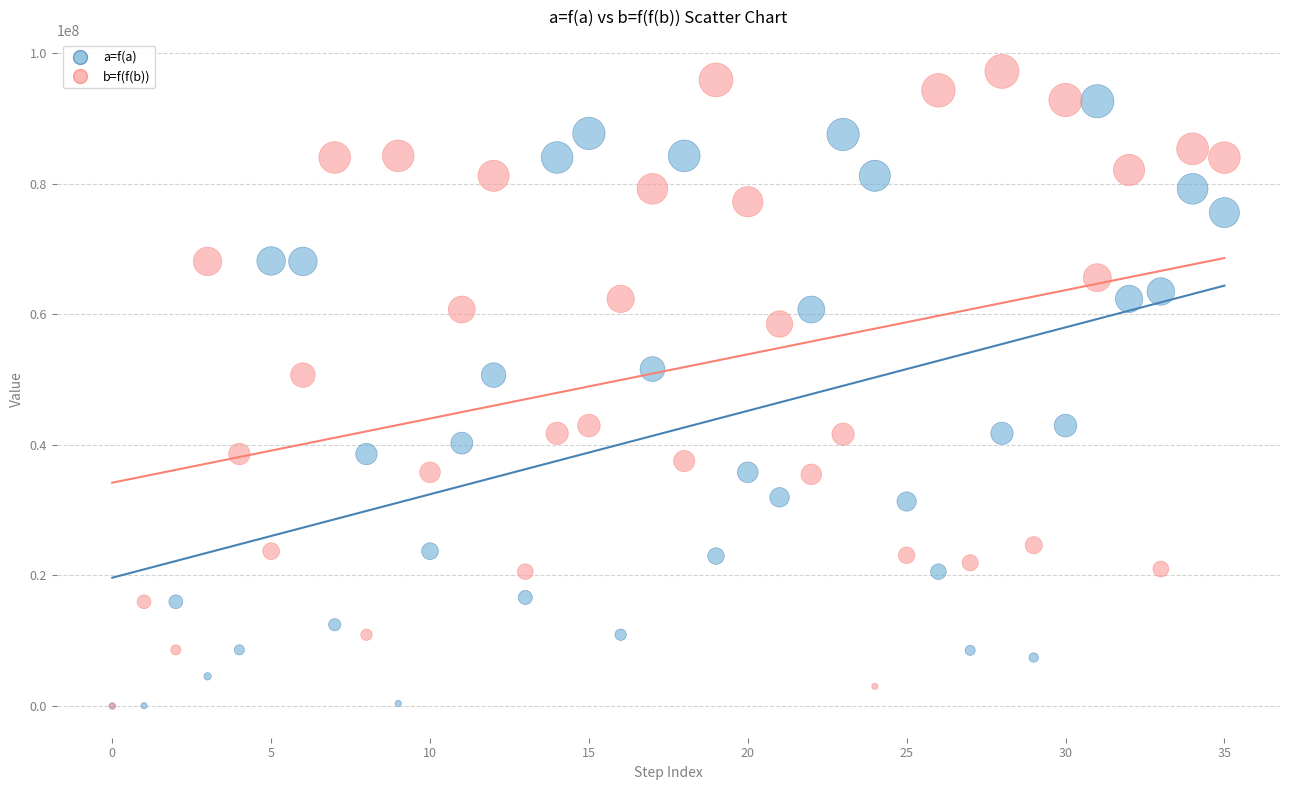

What are all the series names shown in the legend?

a=f(a), b=f(f(b))